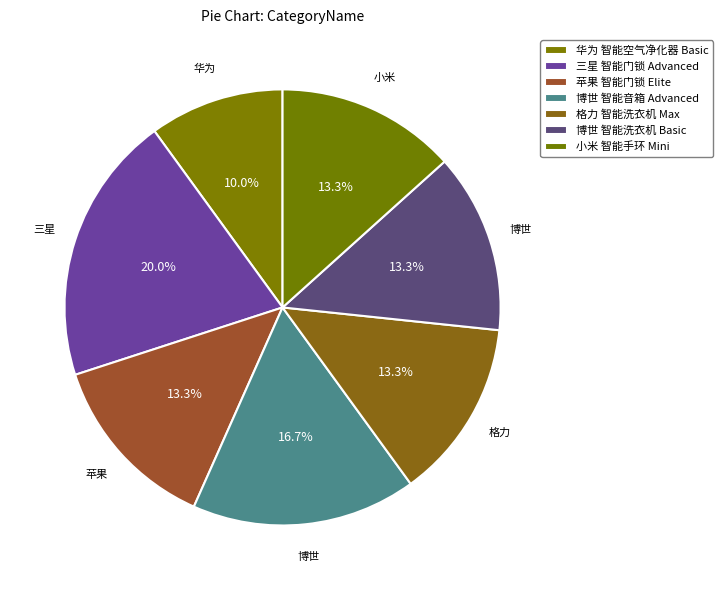

How many slices are in this pie chart?

7